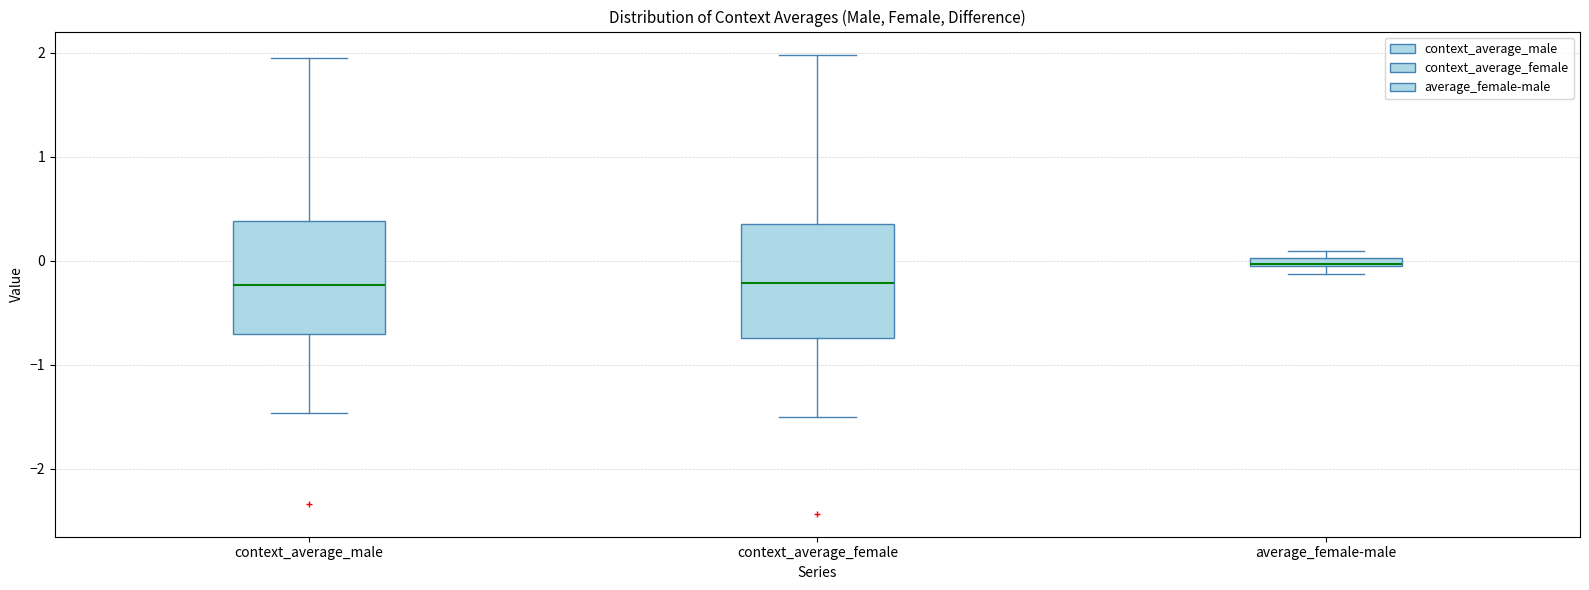

Where is the upper edge of the box for average_female-male on the y-axis? The values are not printed on the chart, so give them approximately, as read against the axis.

0.0